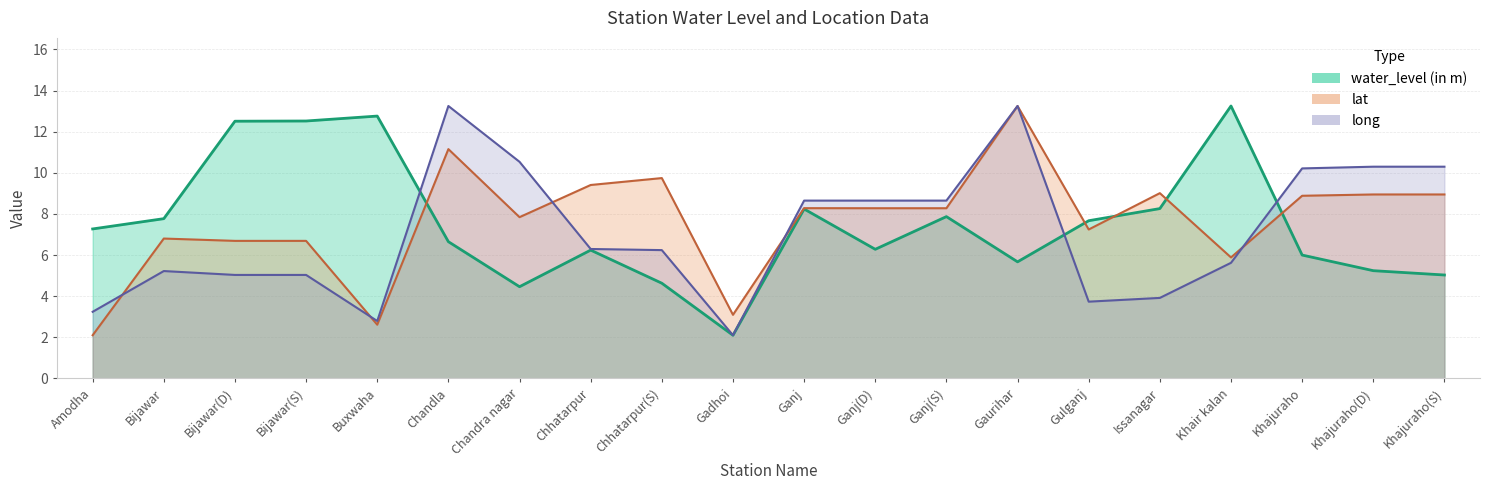

What is the difference between the second highest and minimum values in the long series?

11.2